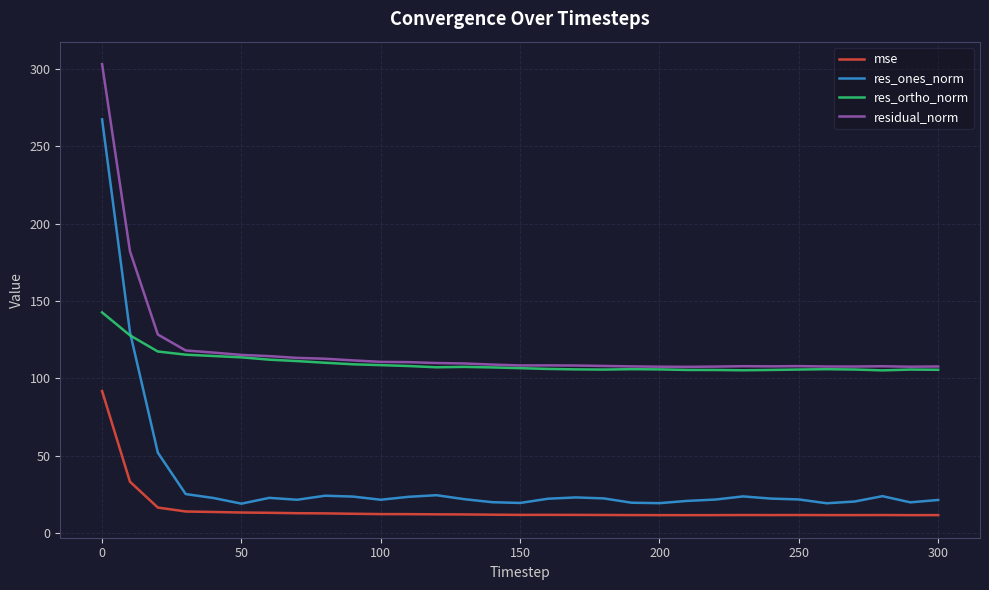

What is the lowest value of the mse series?

11.5